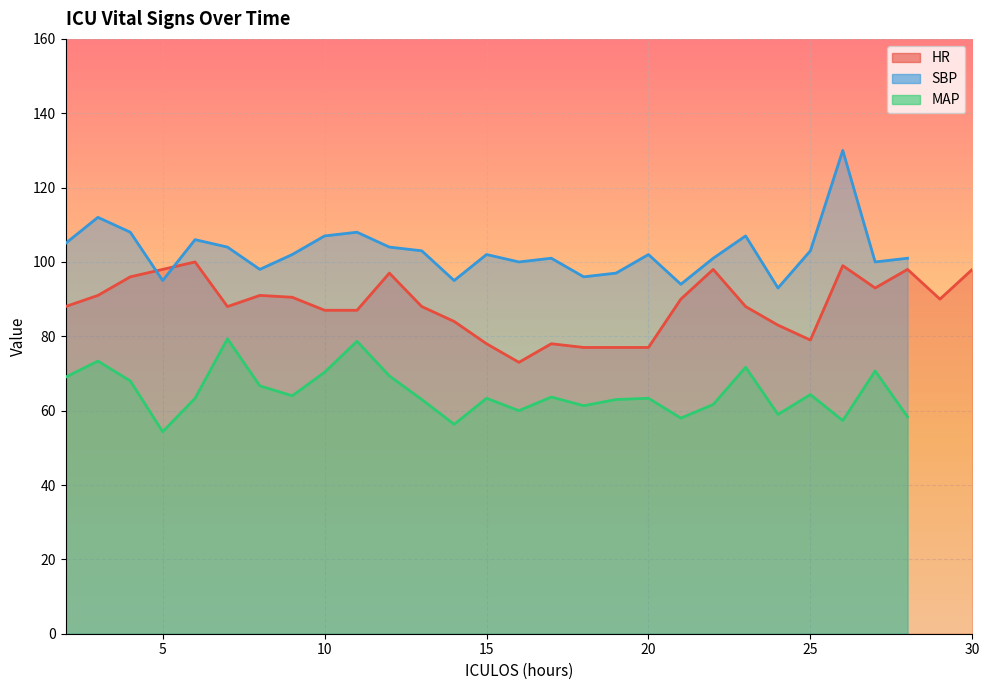

What is the value of the MAP point at the 22nd from the left?

71.7